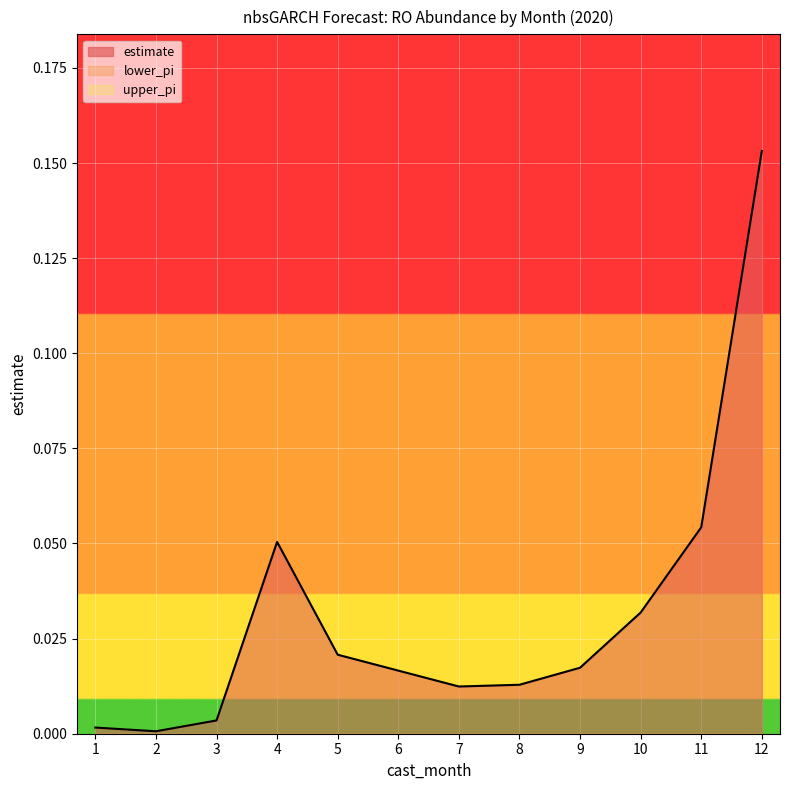

True or false: estimate has more than 1 points higher than both neighbors.

False